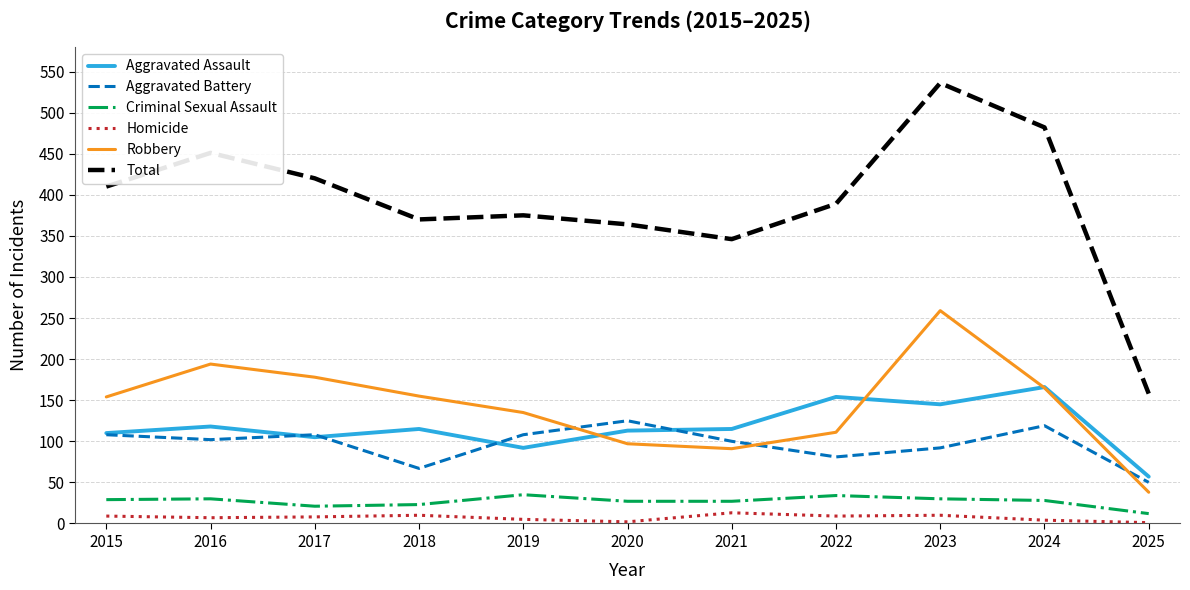

What are all the series names shown in the legend?

Aggravated Assault, Aggravated Battery, Criminal Sexual Assault, Homicide, Robbery, Total